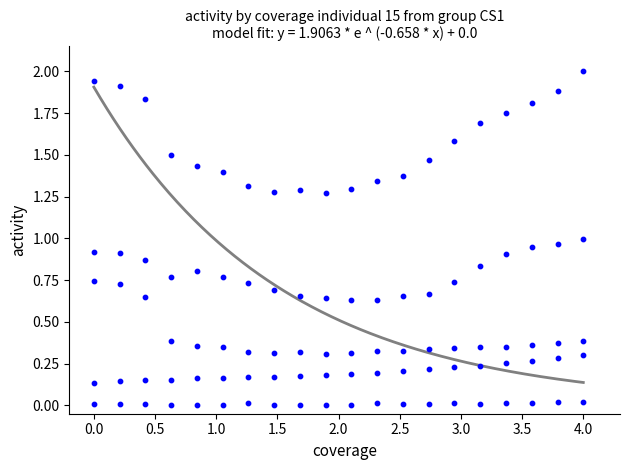

Count the number of points in this scatter plot.

100